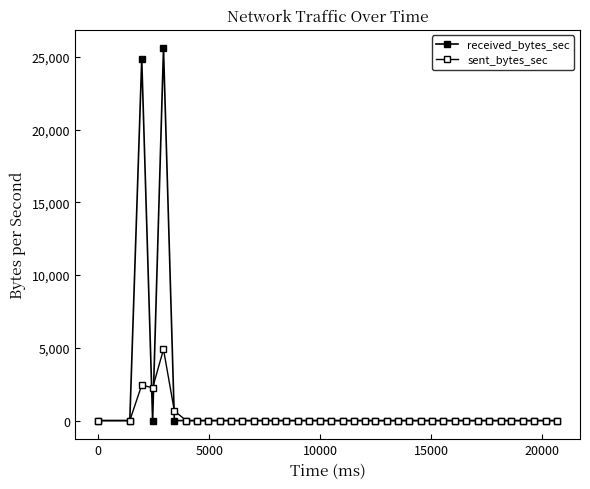

What is the sum of all received_bytes_sec values?

50451